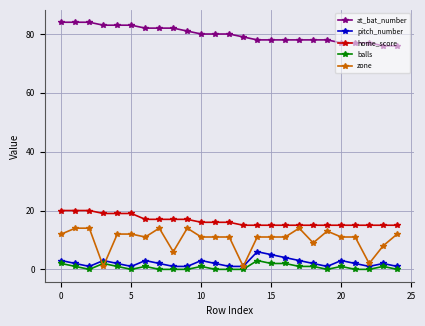

What is the difference between the second highest and second lowest values in the pitch_number series?

4